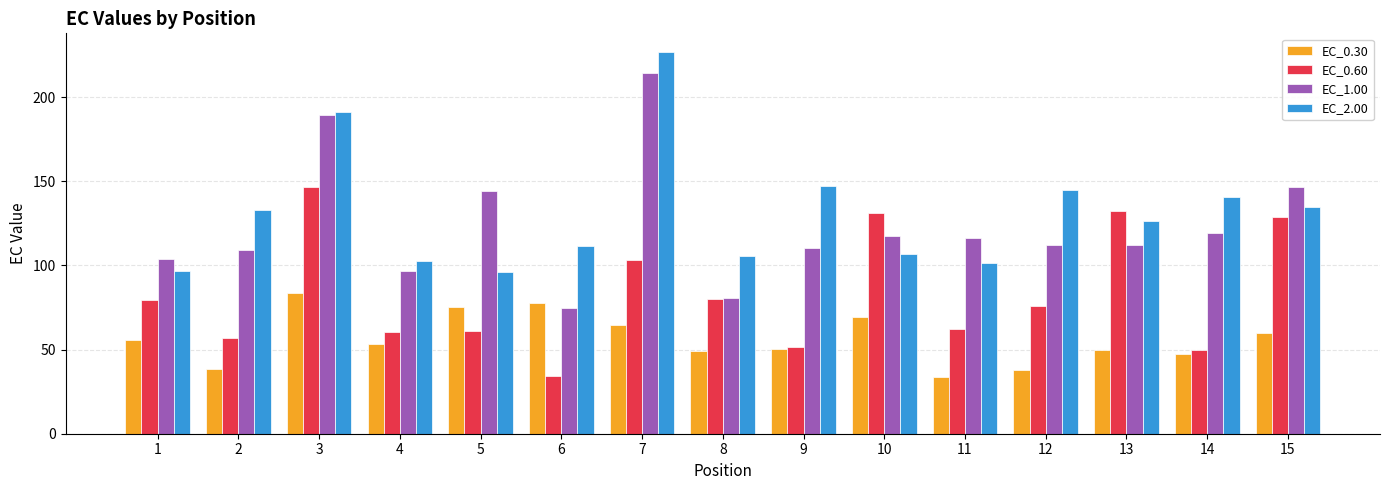

How many values in the EC_0.30 series are below 53?

7